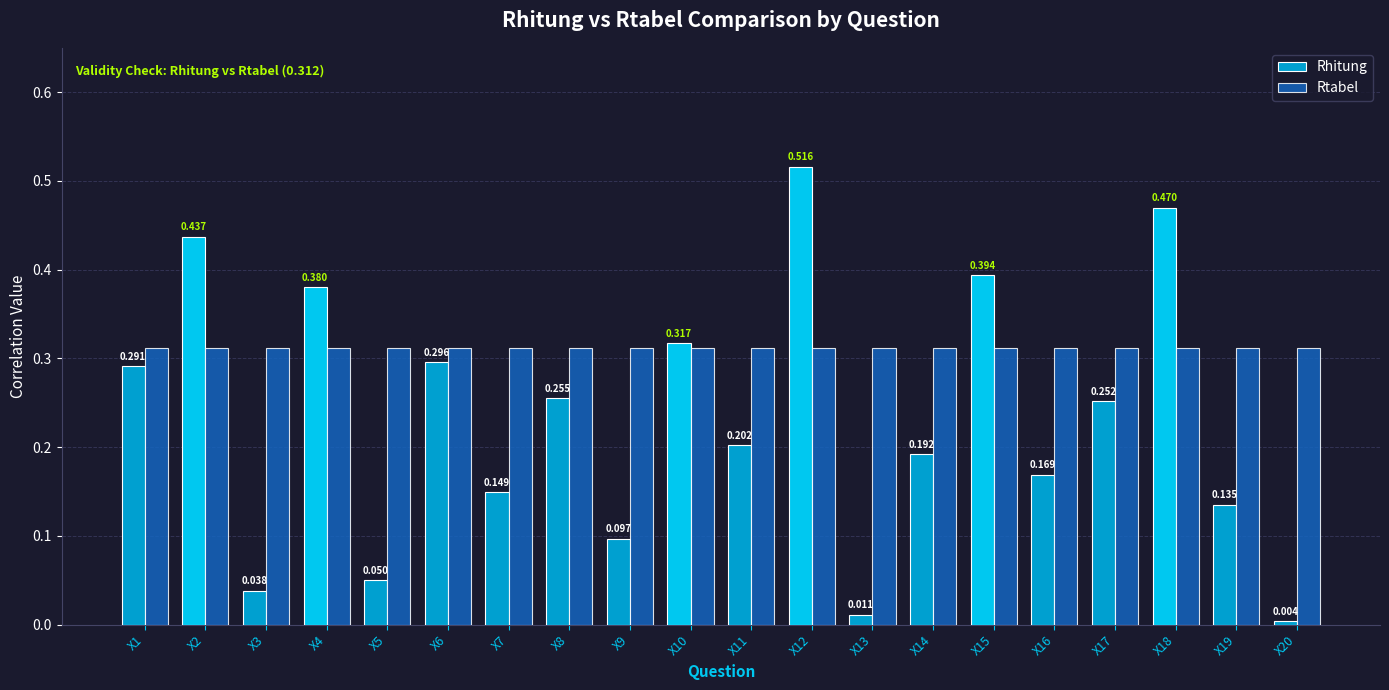

Rank the series by their maximum value, from lowest to highest.

Rtabel, Rhitung